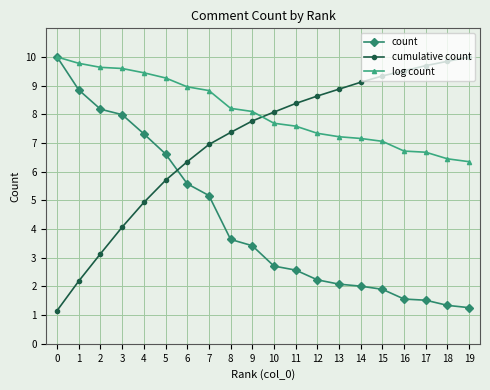

How many times do cumulative count and log count cross each other?

1